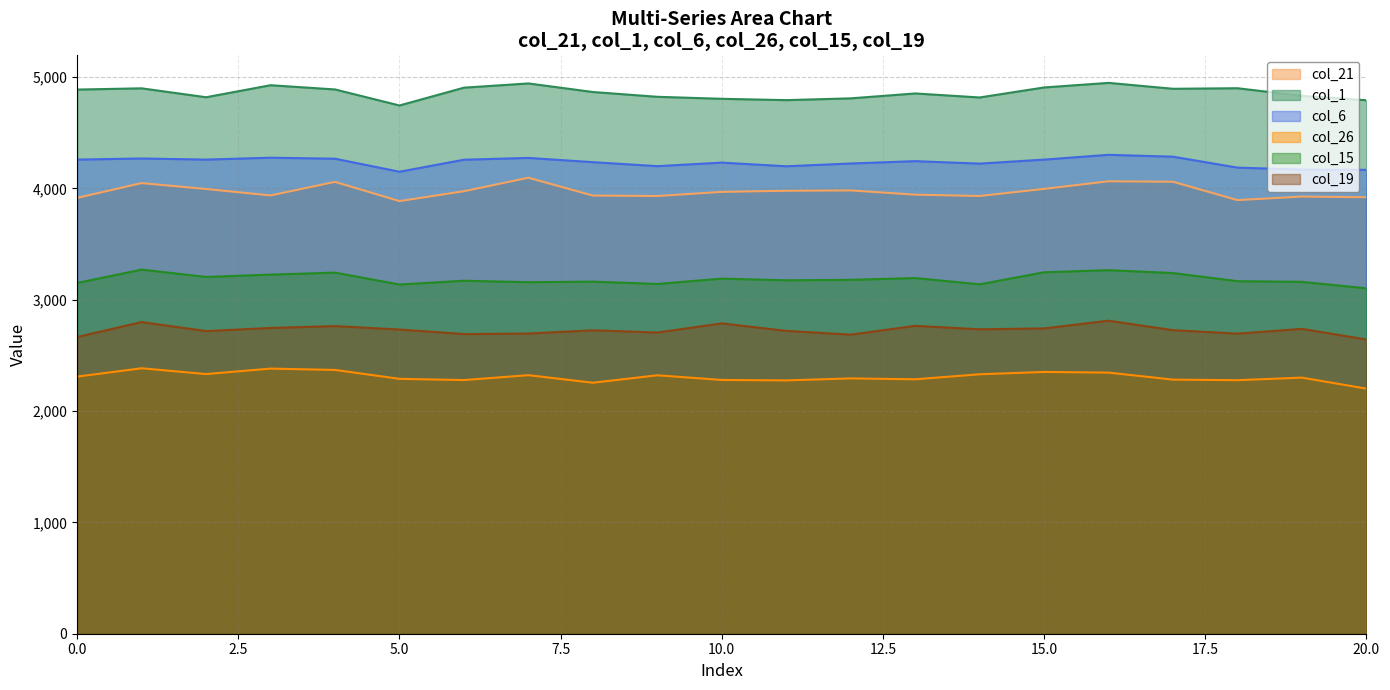

Reading left to right, transcribe all the data shown in this chart.

col_21: 0=3914	1=4047	2=3994	3=3936	4=4058	5=3885	6=3974	7=4095	8=3935	9=3931	10=3968	11=3978	12=3981	13=3943	14=3931	15=3995	16=4063	17=4059	18=3894	19=3926	20=3920
col_1: 0=4887	1=4898	2=4818	3=4926	4=4888	5=4744	6=4904	7=4942	8=4865	9=4822	10=4804	11=4792	12=4808	13=4852	14=4816	15=4906	16=4947	17=4894	18=4899	19=4830	20=4791
col_6: 0=4258	1=4268	2=4258	3=4275	4=4266	5=4149	6=4257	7=4273	8=4235	9=4199	10=4231	11=4198	12=4223	13=4244	14=4222	15=4258	16=4301	17=4284	18=4186	19=4168	20=4166
col_26: 0=2309	1=2384	2=2332	3=2381	4=2369	5=2289	6=2278	7=2322	8=2254	9=2321	10=2279	11=2275	12=2293	13=2285	14=2330	15=2351	16=2345	17=2282	18=2277	19=2300	20=2201
col_15: 0=3150	1=3270	2=3204	3=3225	4=3243	5=3136	6=3170	7=3157	8=3162	9=3141	10=3189	11=3174	12=3178	13=3194	14=3138	15=3246	16=3265	17=3239	18=3166	19=3160	20=3102
col_19: 0=2665	1=2799	2=2718	3=2746	4=2763	5=2732	6=2691	7=2696	8=2725	9=2705	10=2787	11=2720	12=2686	13=2765	14=2734	15=2742	16=2811	17=2726	18=2695	19=2738	20=2642